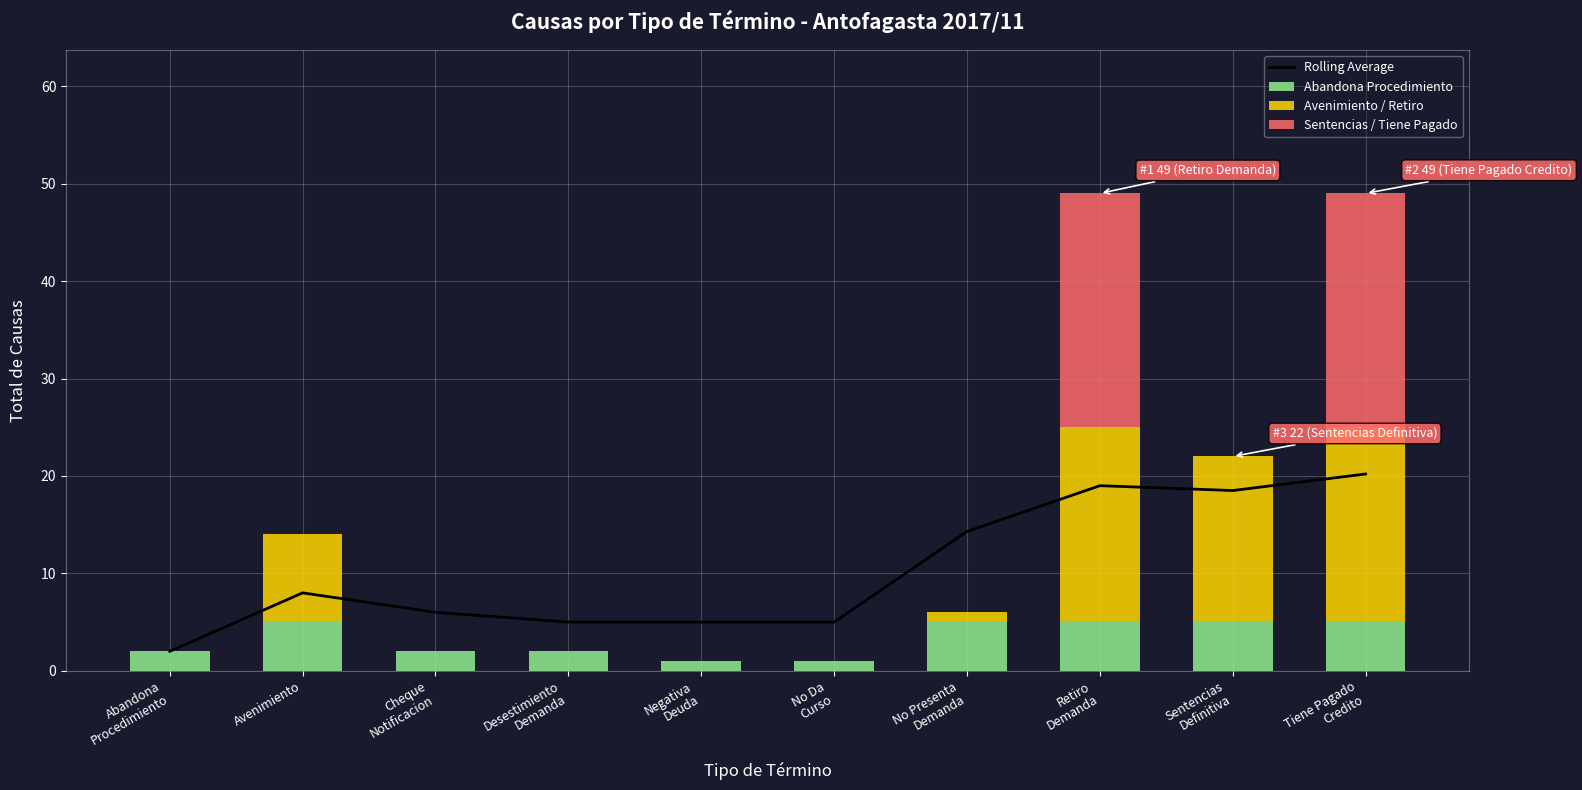

How many values in the Avenimiento / Retiro series exceed 1?

4